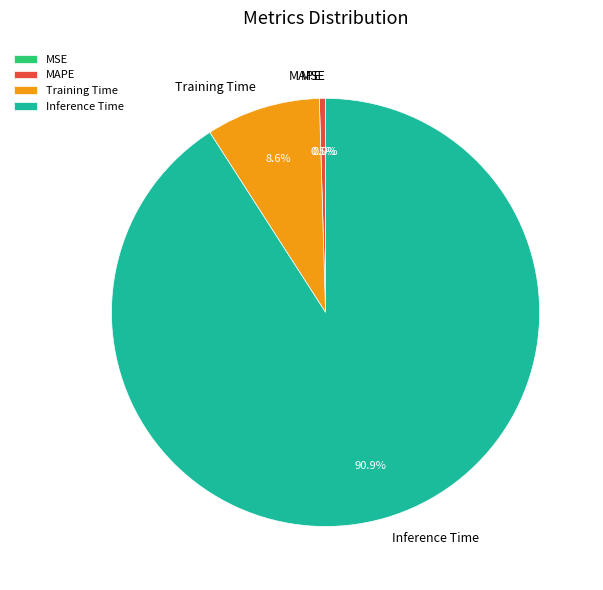

Does MAPE account for over 50% of the chart?

No